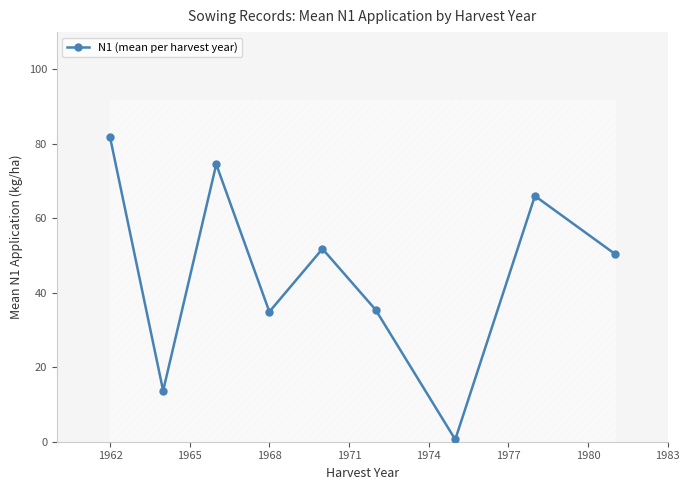

Read the value at 1968.

34.9